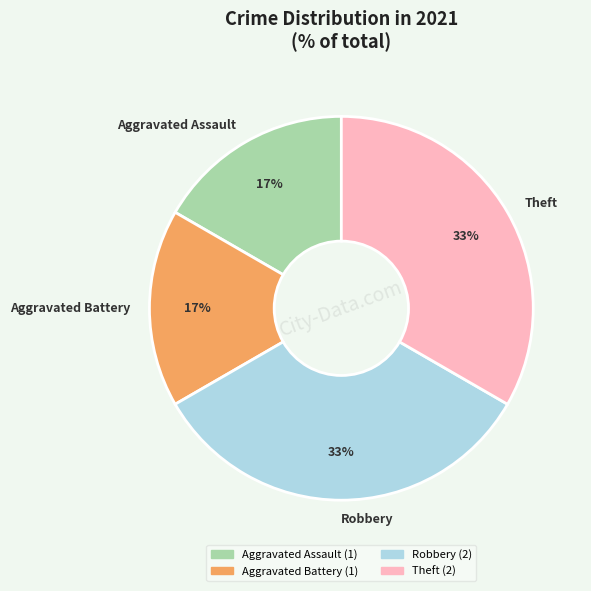

Is there any slice that represents more than half of the pie?

No